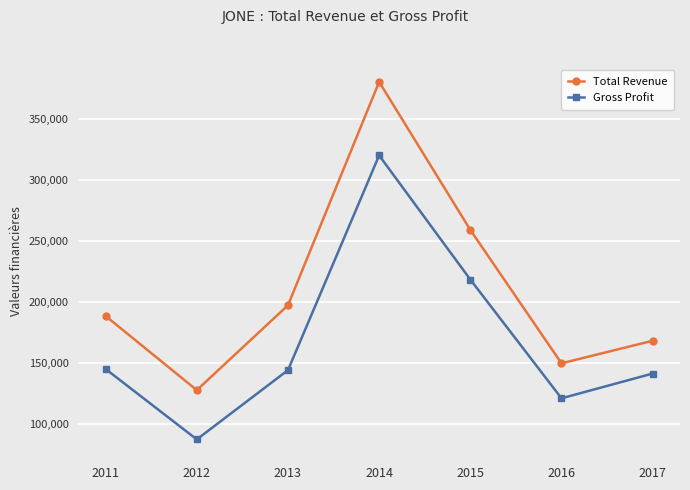

True or false: Total Revenue has a value of 187488 at 2012.

False